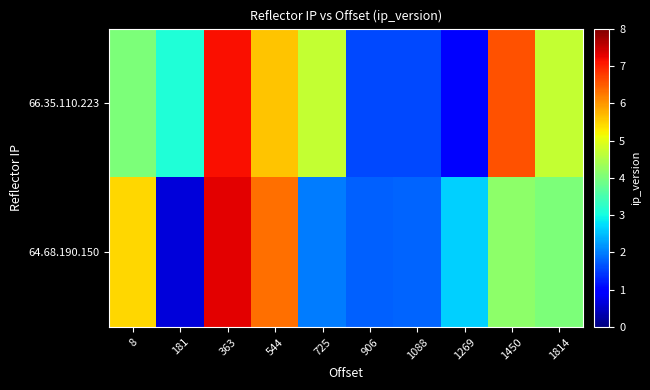

Reading left to right, list all the values displayed in this chart.

66.35.110.223: 8=4.0	181=3.1	363=7.2	544=5.6	725=4.7	906=1.6	1088=1.6	1269=0.9	1450=6.6	1814=4.7
64.68.190.150: 8=5.5	181=0.6	363=7.3	544=6.3	725=2.0	906=1.8	1088=1.8	1269=2.6	1450=4.2	1814=4.0